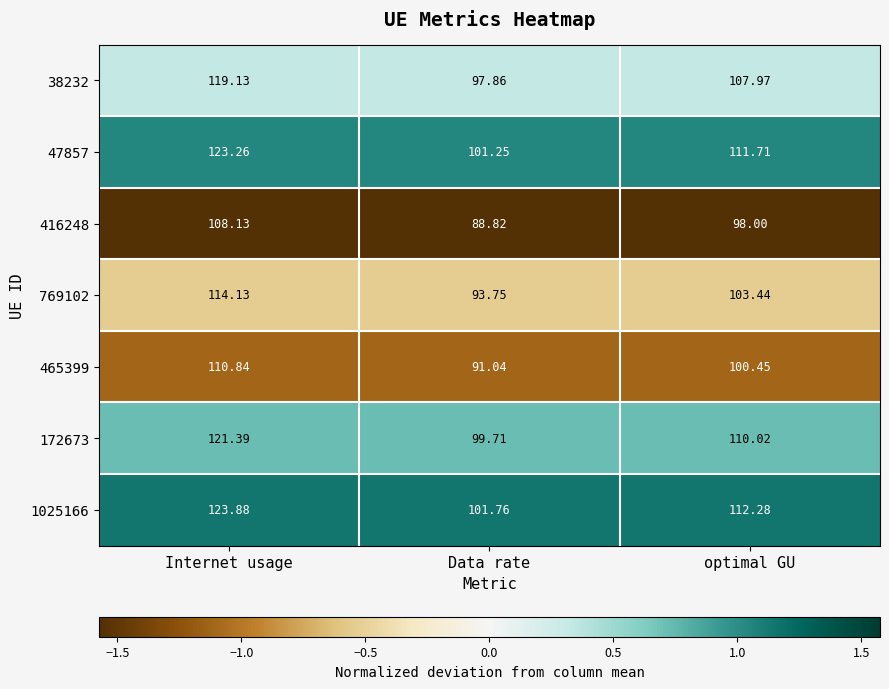

Is the value of 465399 at Data rate greater than the value of 769102 at Internet usage?

No